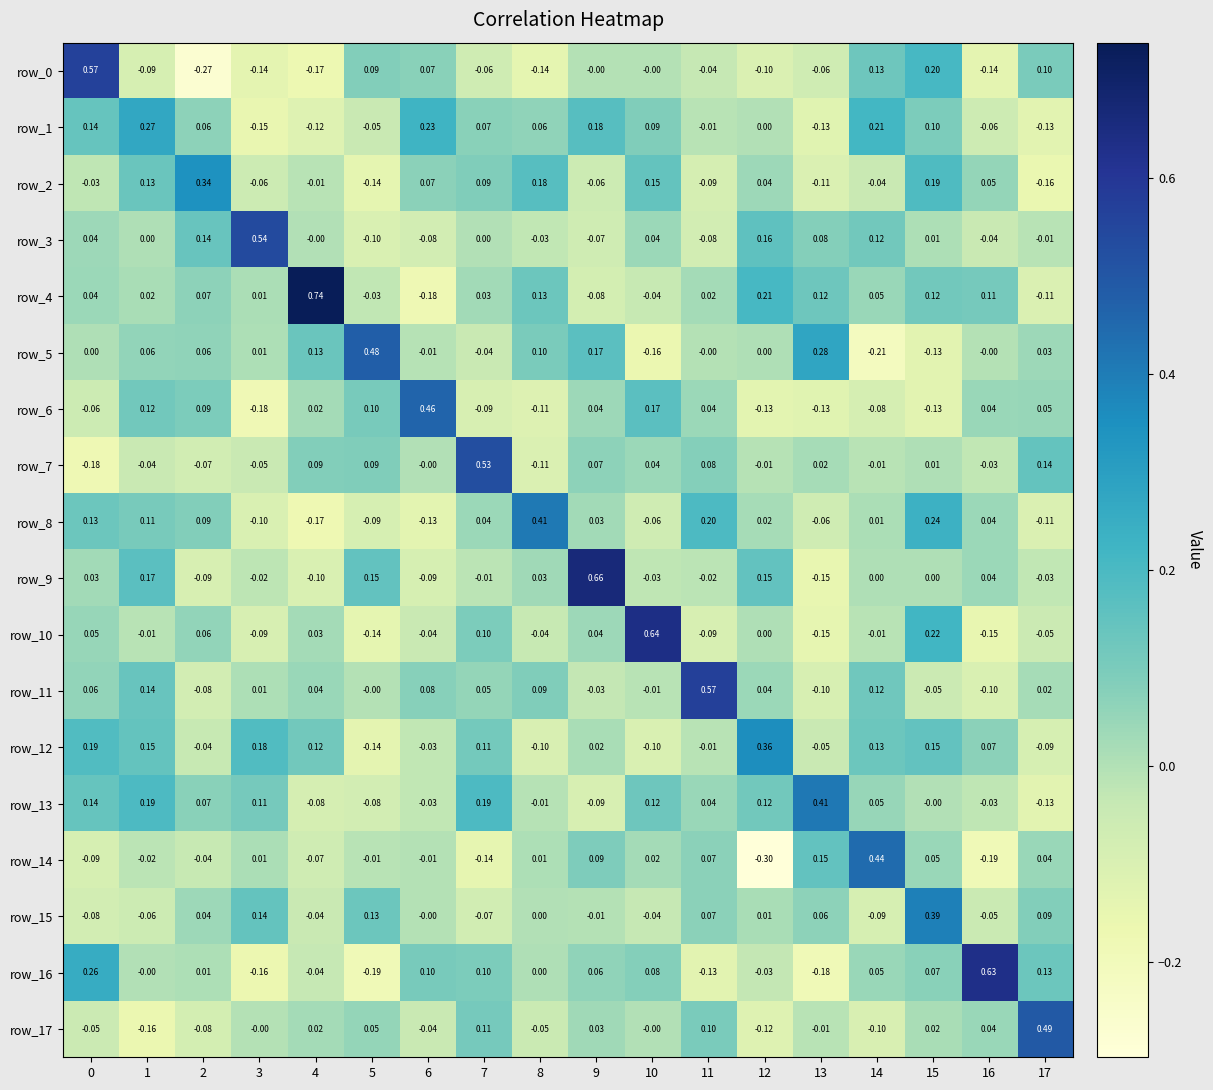

What is the approximate value of row_3 at 6?

-0.1